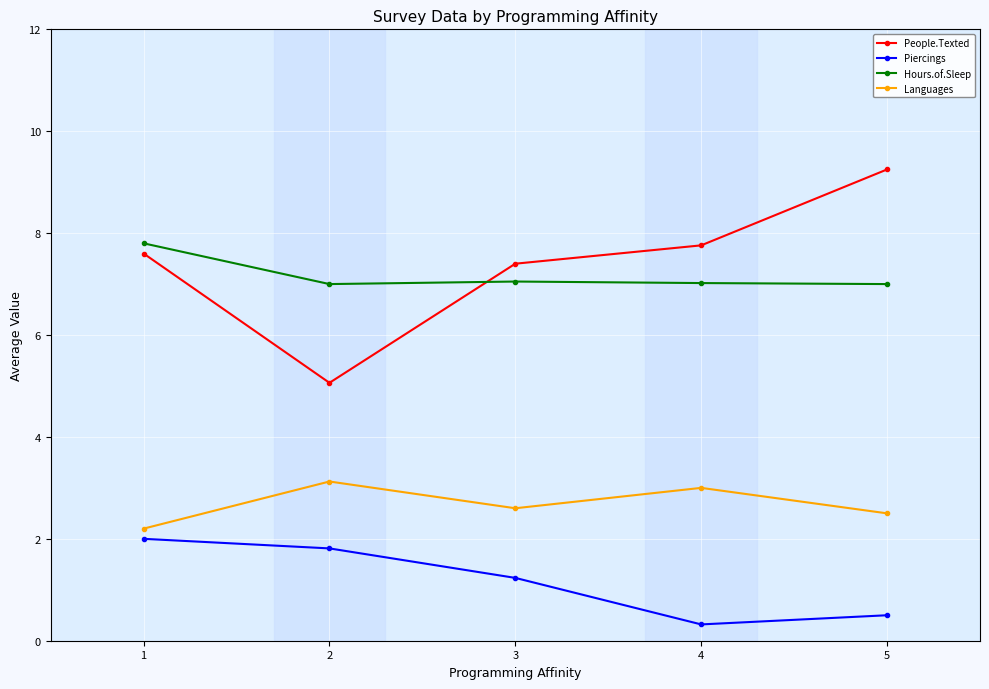

How many data points does each series have?

5